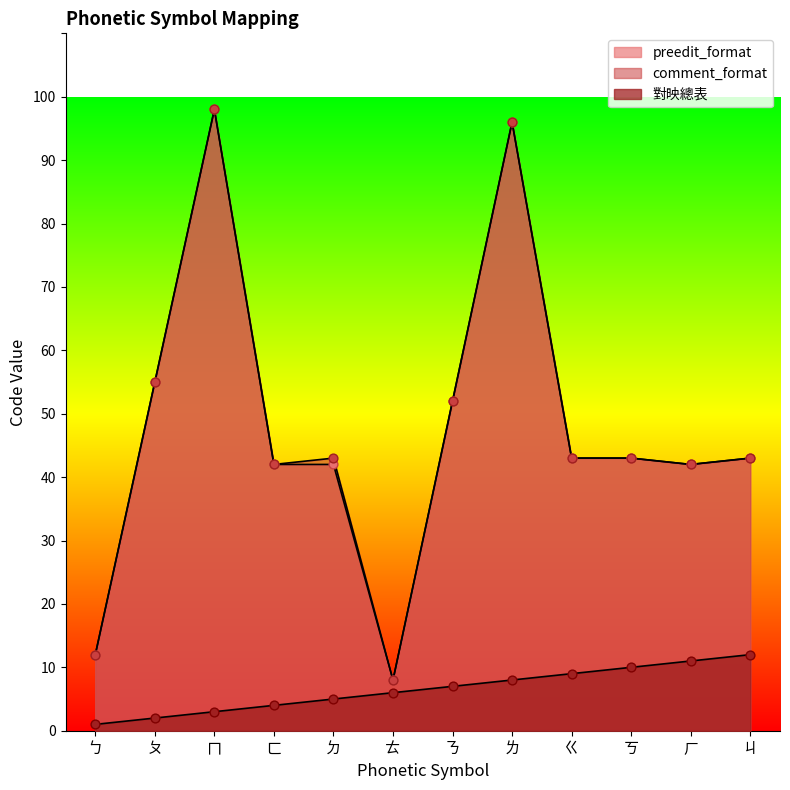

At how many categories does at least one series exceed 72?

2